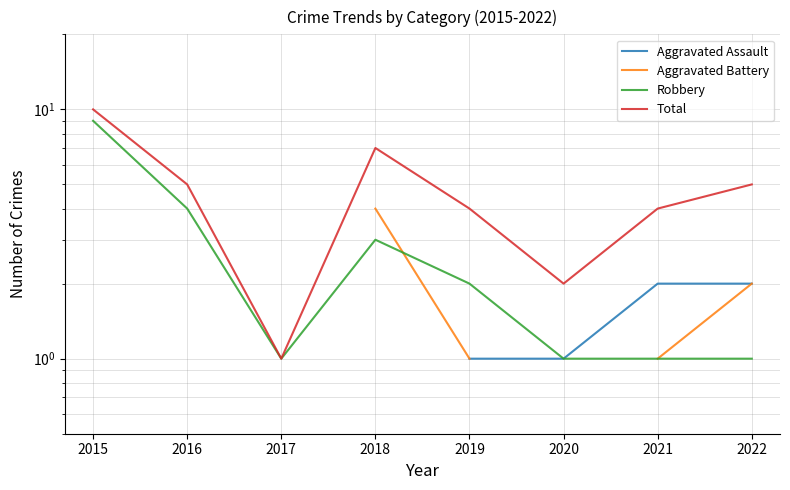

What is the sum of the Robbery values at 2021 and 2018?

4.0